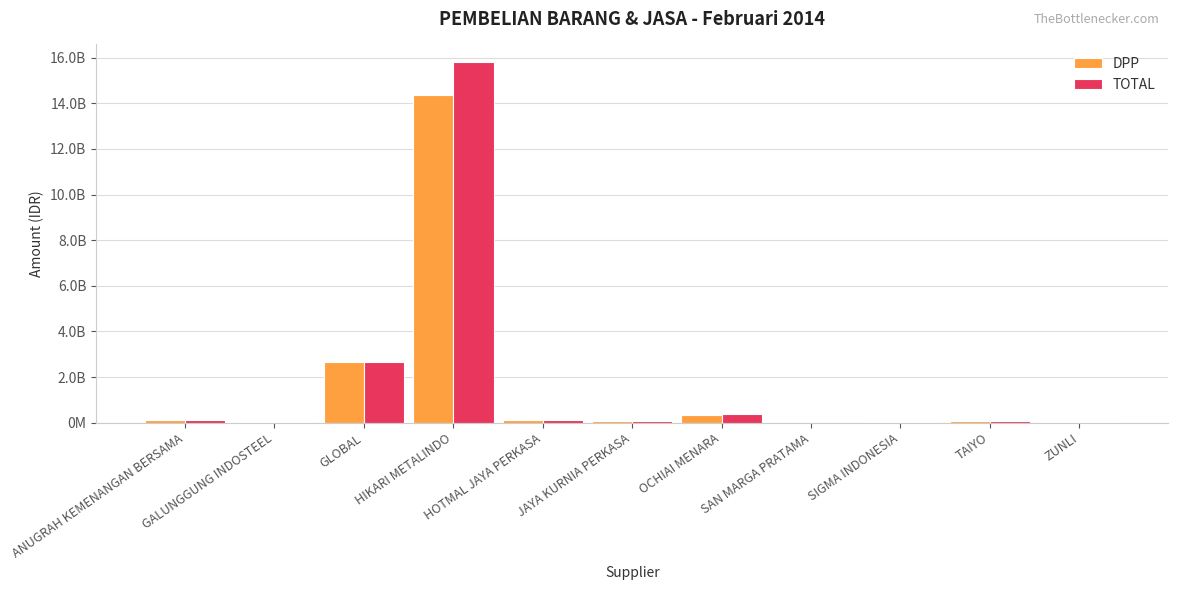

List the labels in order of DPP value, largest first.

HIKARI METALINDO, GLOBAL, OCHIAI MENARA, ANUGRAH KEMENANGAN BERSAMA, HOTMAL JAYA PERKASA, TAIYO, JAYA KURNIA PERKASA, ZUNLI, GALUNGGUNG INDOSTEEL, SIGMA INDONESIA, SAN MARGA PRATAMA